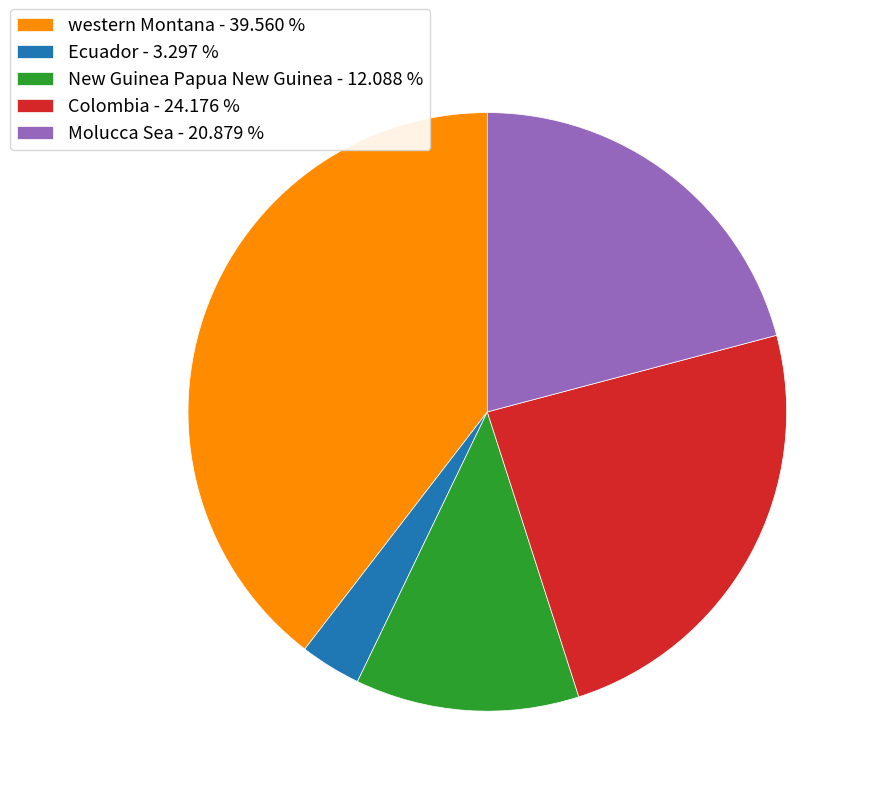

What is the ratio of the value at western Montana - 39.560 % to the value at Molucca Sea - 20.879 %?

1.9